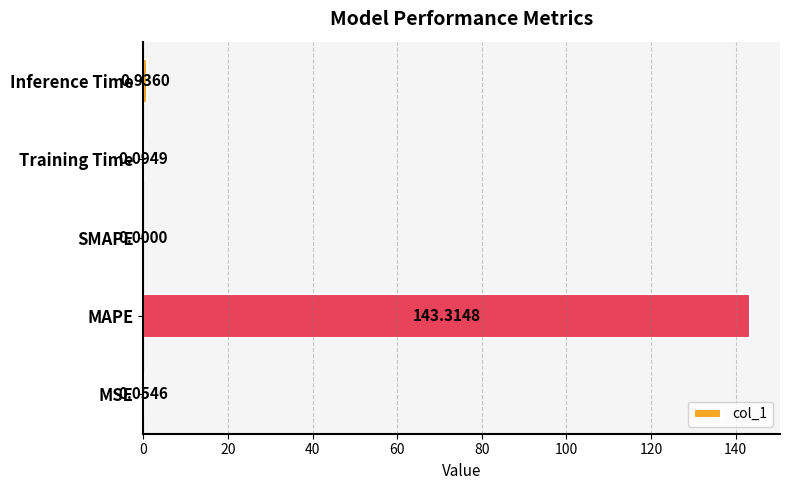

What is the sum of all values?

144.4